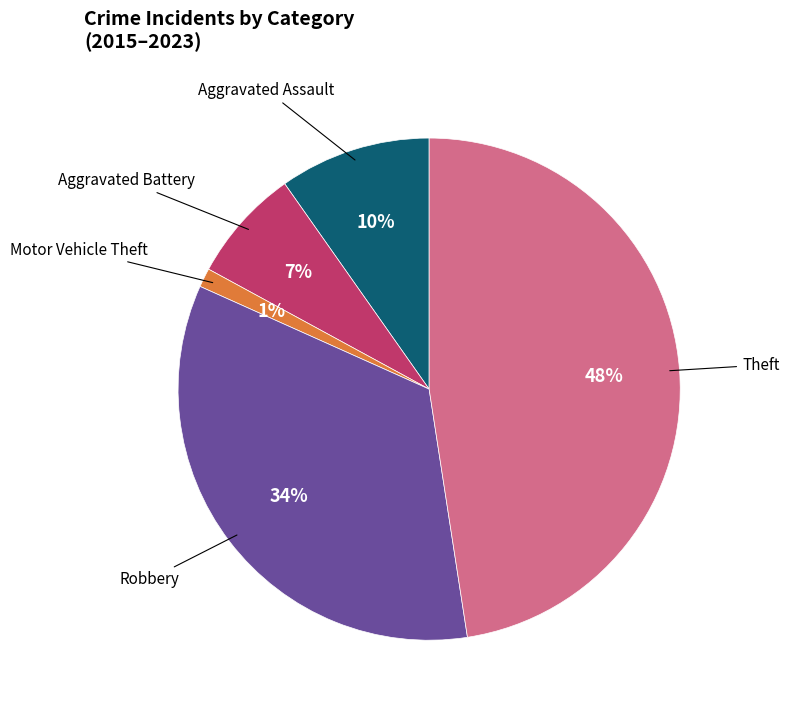

Is there any slice that represents more than half of the pie?

No